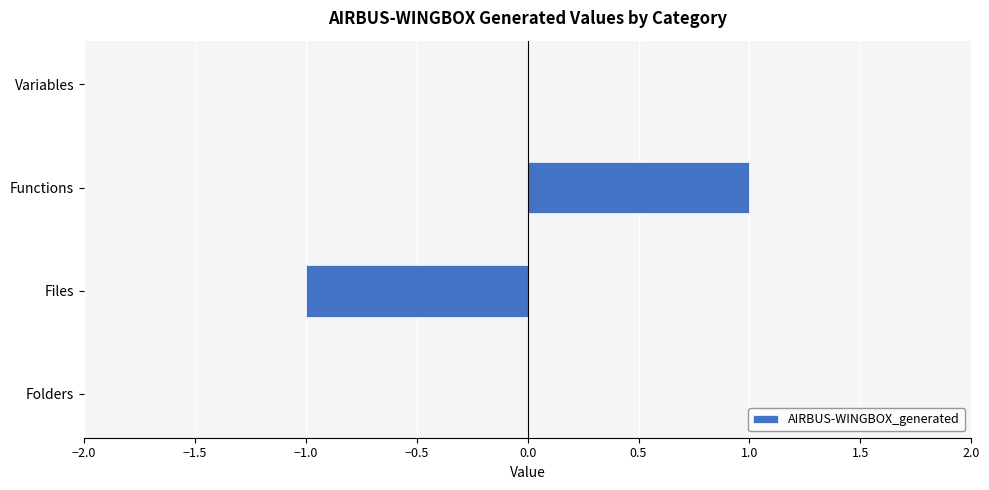

Are the bars horizontal?

Yes